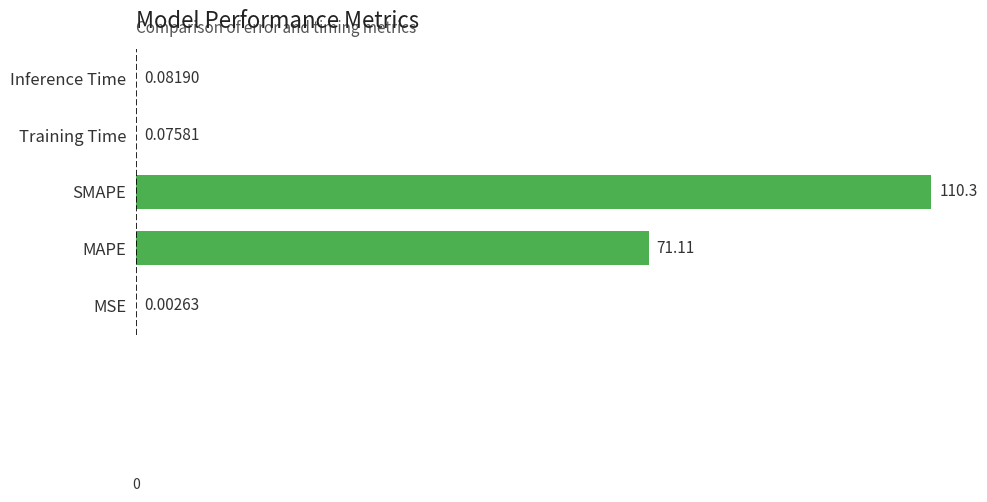

Are the bars horizontal?

Yes